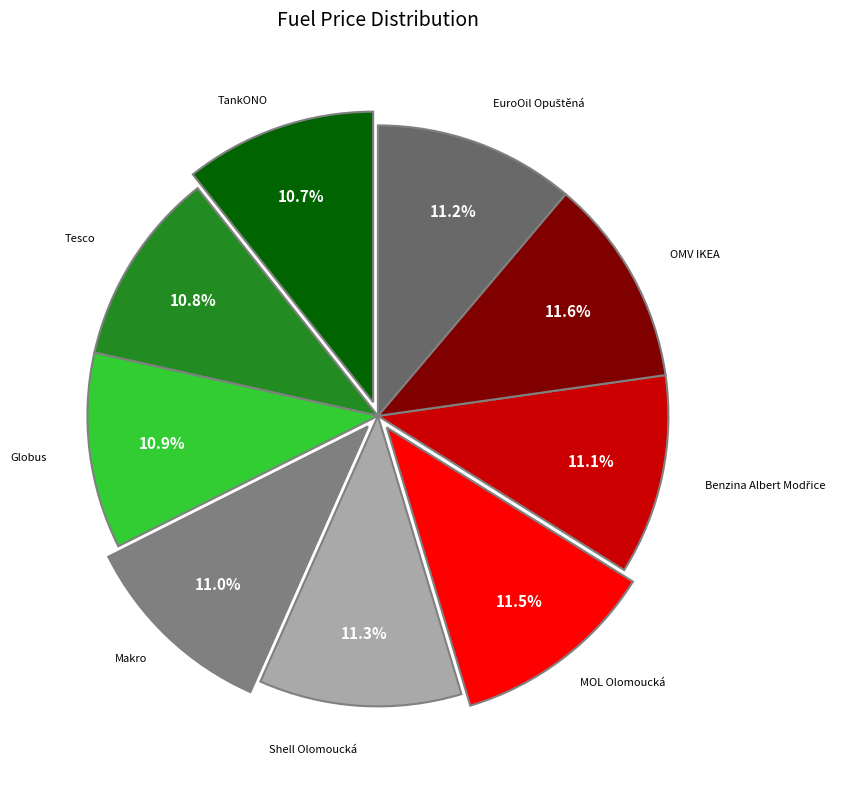

How many segments does this pie chart have?

9